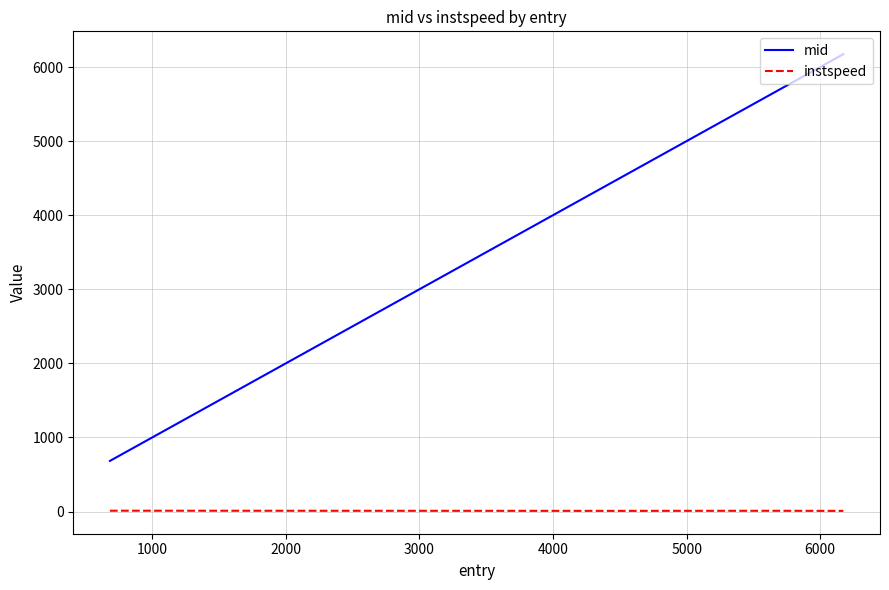

How many values in the mid series are below 4461?

2